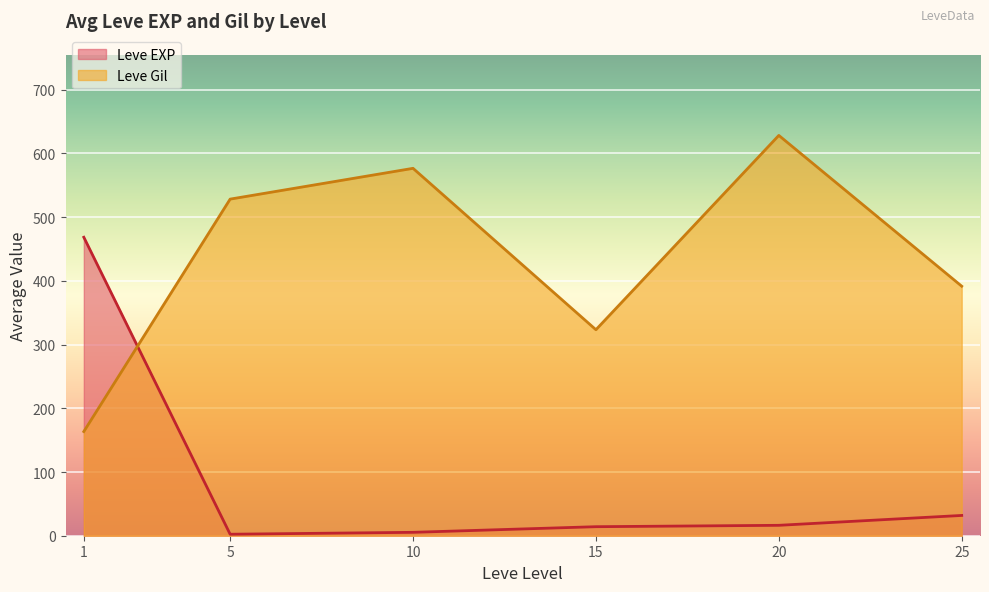

True or false: Leve Gil has more than 0 interior local peaks.

True